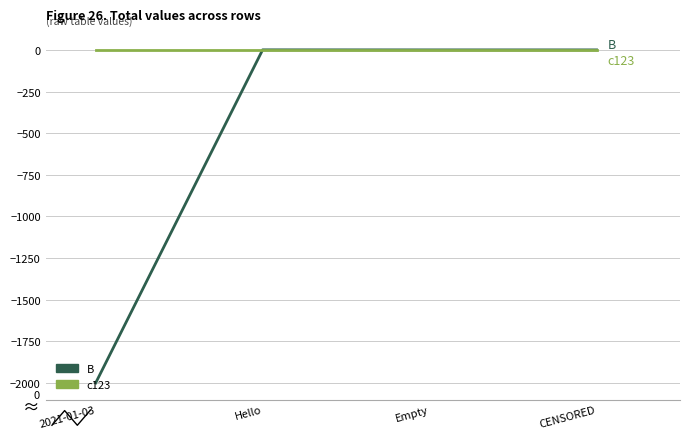

Which series has the widest spread of values?

B